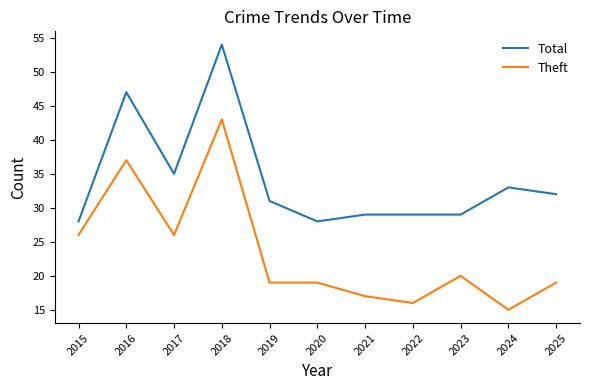

True or false: Total and Theft intersect in this chart.

False